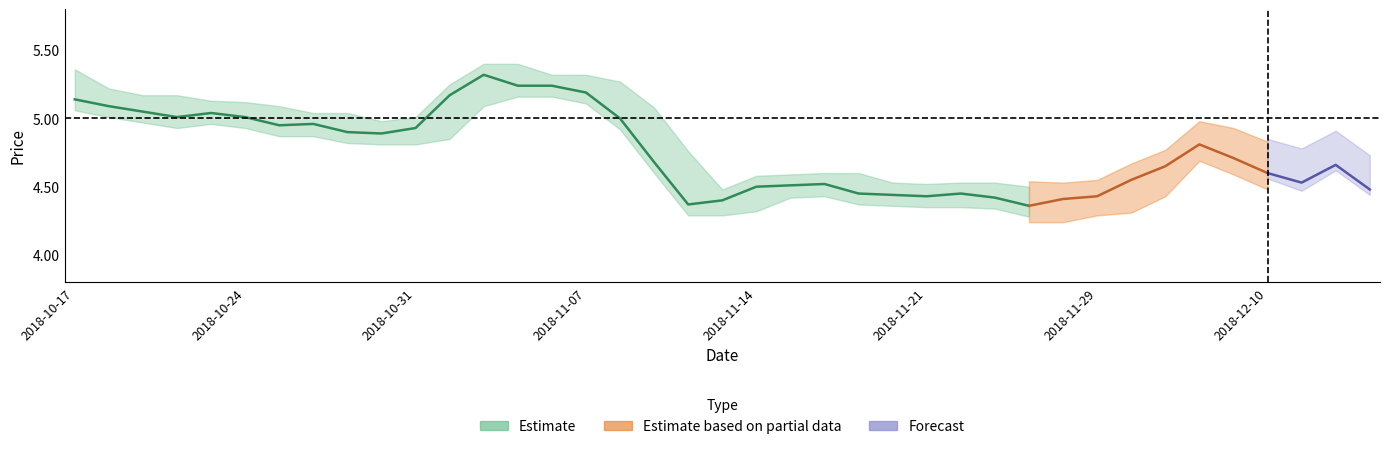

True or false: p_s and price intersect in this chart.

False